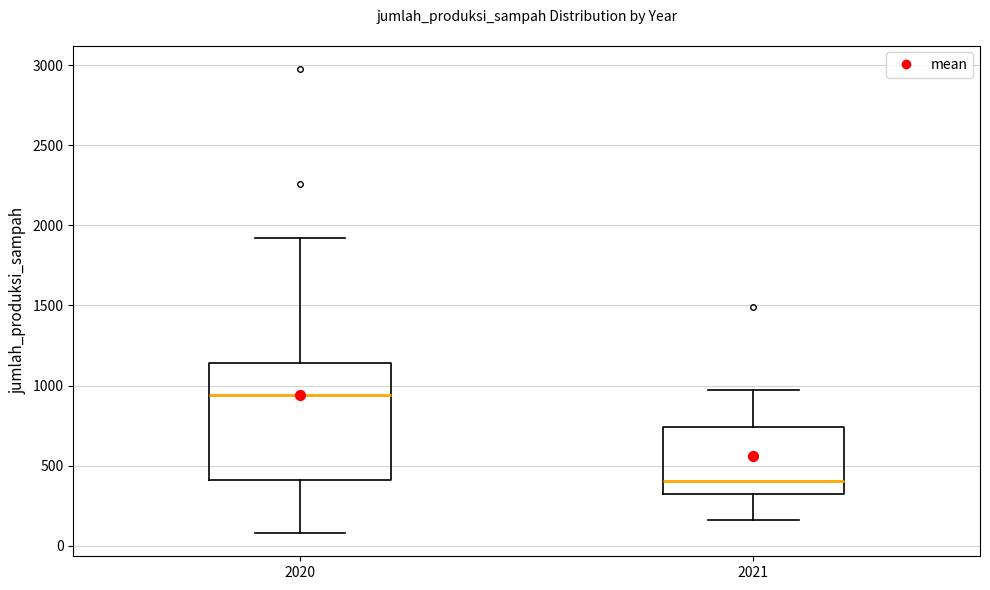

Reading left to right, transcribe this box plot: for each box, give where its median line is, the range the box spans, and where its two whiskers end, as read against the y-axis. The values are not printed on the chart, so give them approximately, as read against the axis.

2020: median 950, box 400 to 1150, whiskers 100 to 1900
2021: median 400, box 300 to 750, whiskers 150 to 950